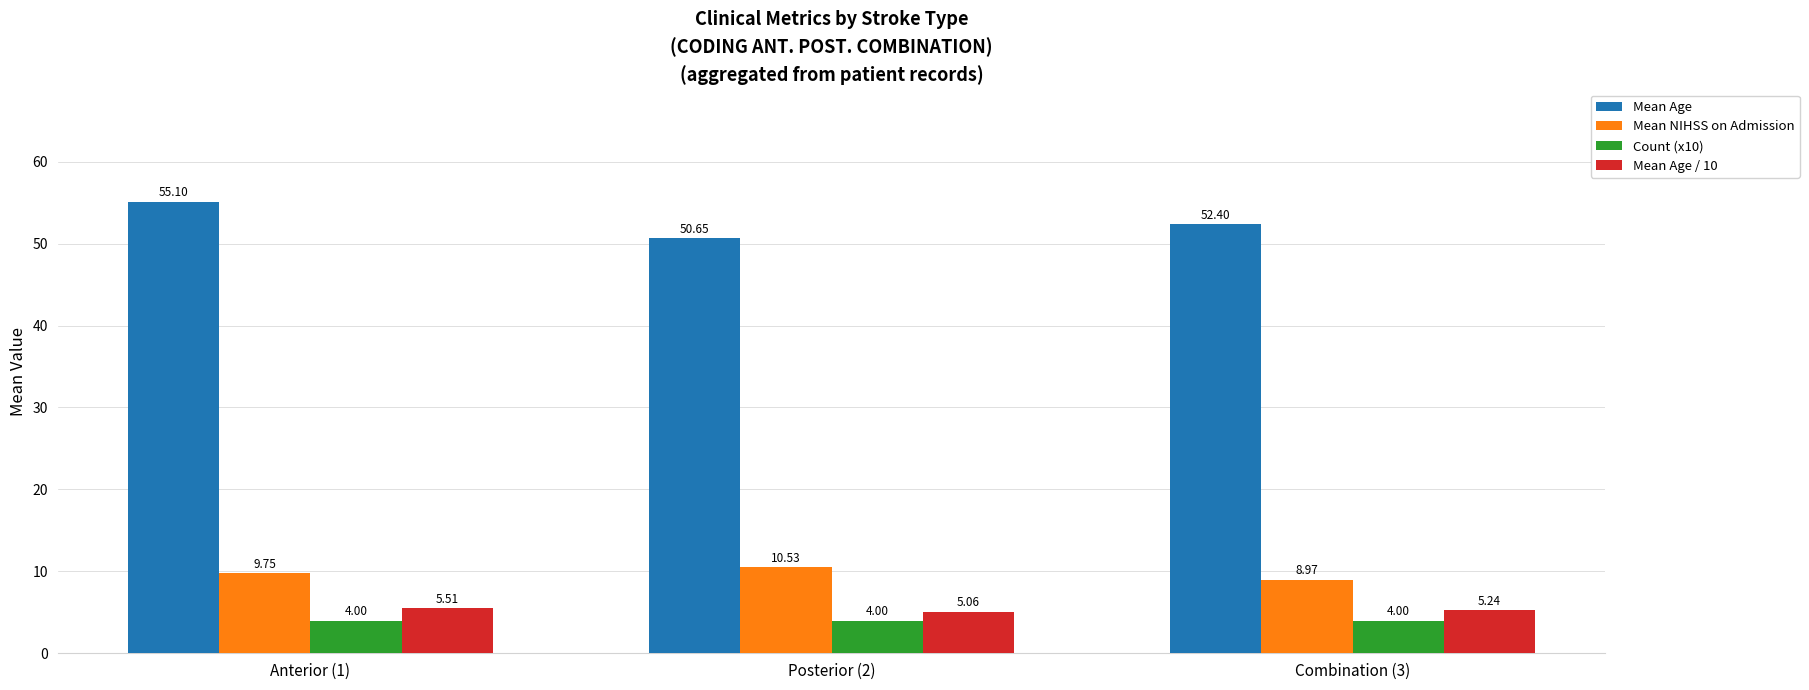

What is the sum of the Mean NIHSS on Admission values at Combination (3) and Posterior (2)?

19.5